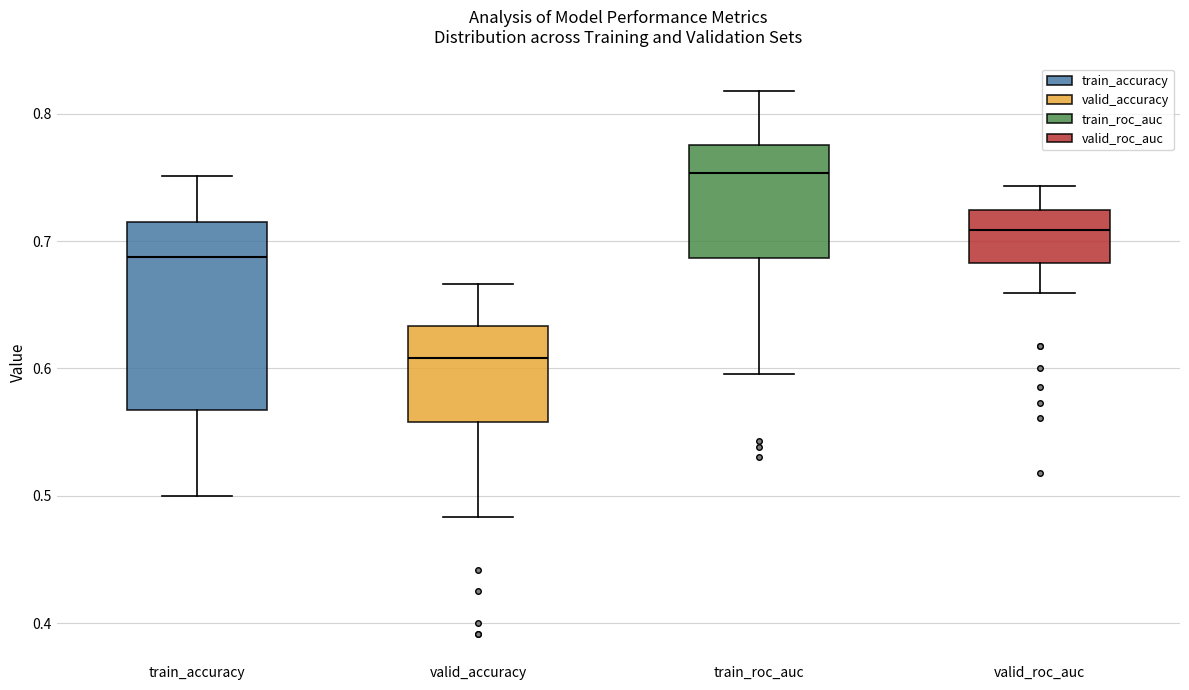

Reading left to right, transcribe this box plot: for each box, give where its median line is, the range the box spans, and where its two whiskers end, as read against the y-axis. The values are not printed on the chart, so give them approximately, as read against the axis.

train_accuracy: median 0.69, box 0.57 to 0.71, whiskers 0.50 to 0.75
valid_accuracy: median 0.61, box 0.56 to 0.63, whiskers 0.48 to 0.67
train_roc_auc: median 0.75, box 0.69 to 0.78, whiskers 0.60 to 0.82
valid_roc_auc: median 0.71, box 0.68 to 0.72, whiskers 0.66 to 0.74